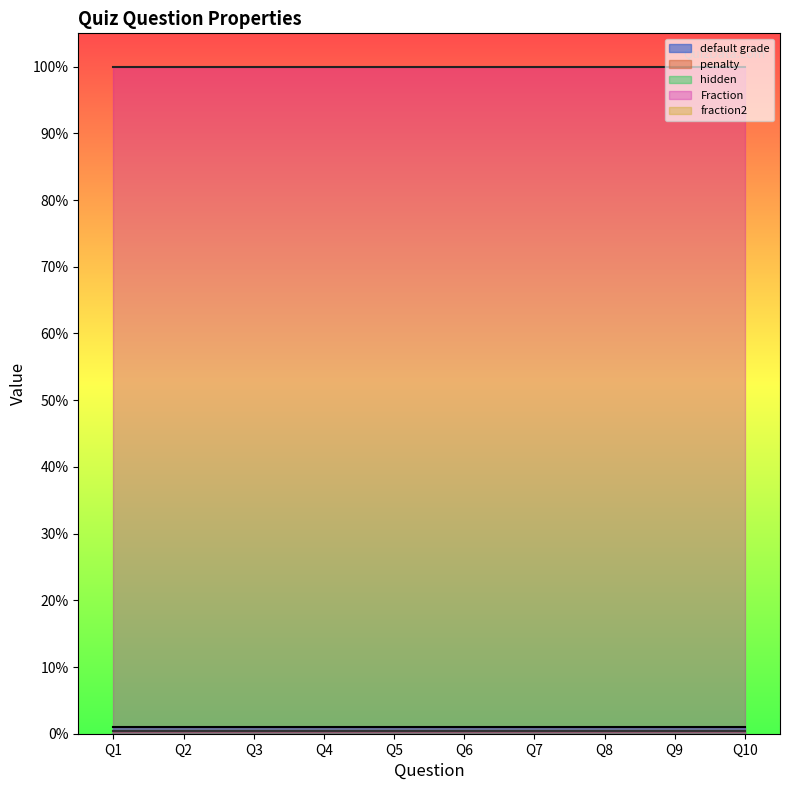

What are all the series names shown in the legend?

default grade, penalty, hidden, Fraction, fraction2